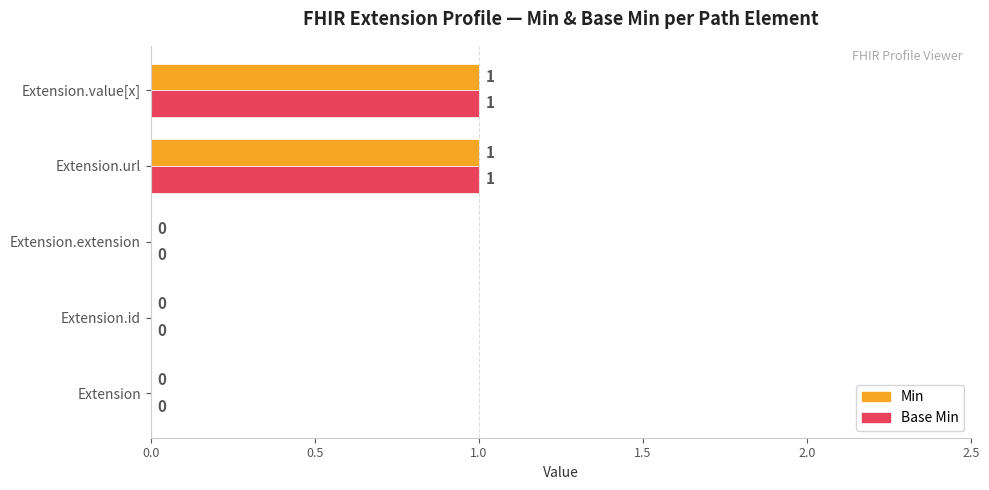

True or false: Base Min has a value of 0 at Extension.extension.

True